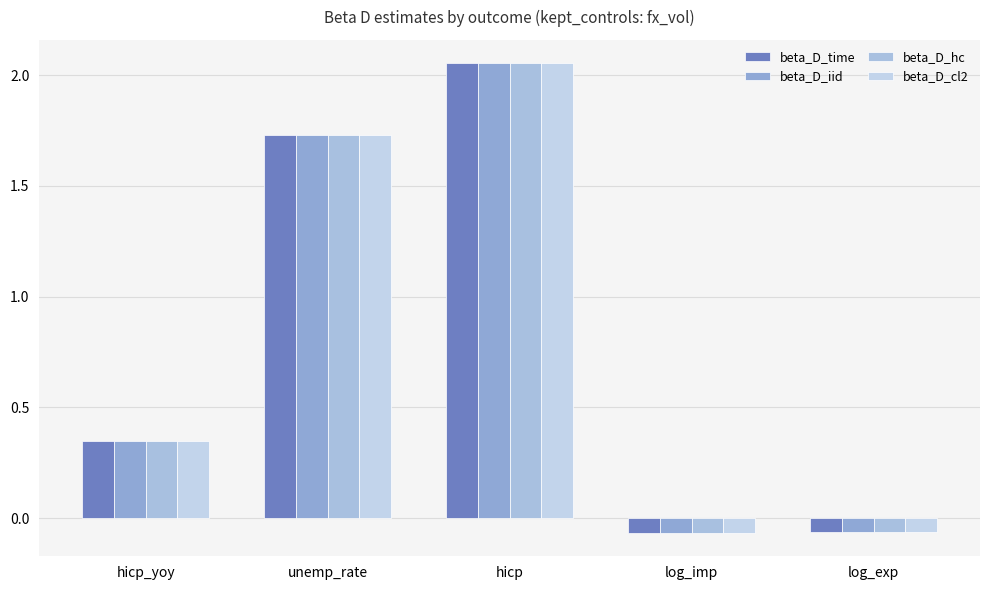

How many groups of bars are there?

5